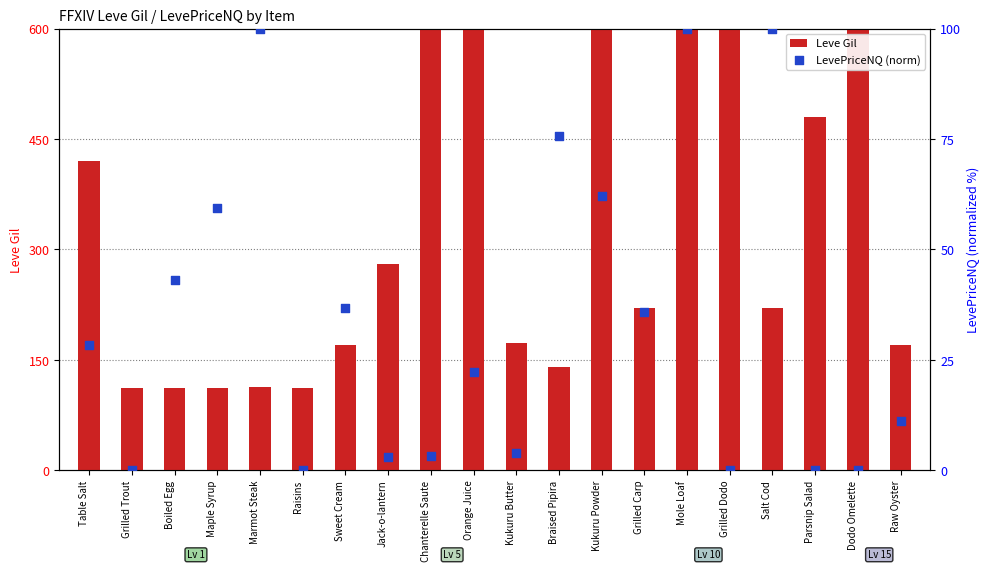

Which series reaches the maximum Y coordinate?

Leve Gil